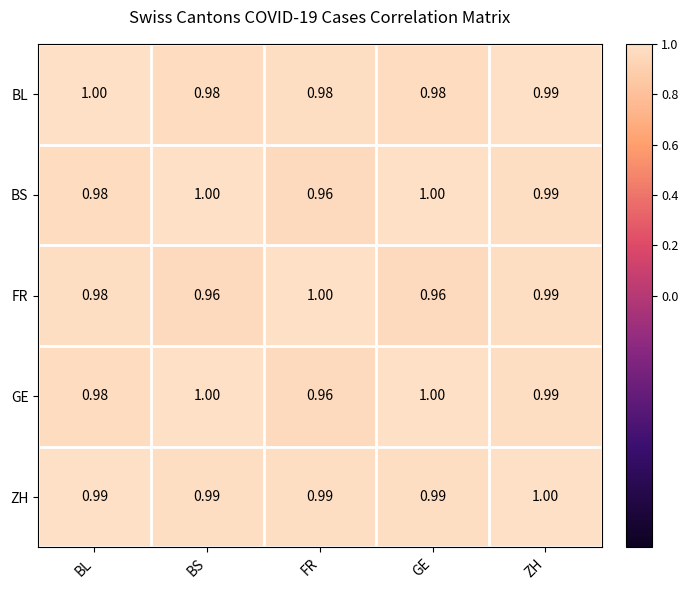

At which label does GE reach its minimum?

FR